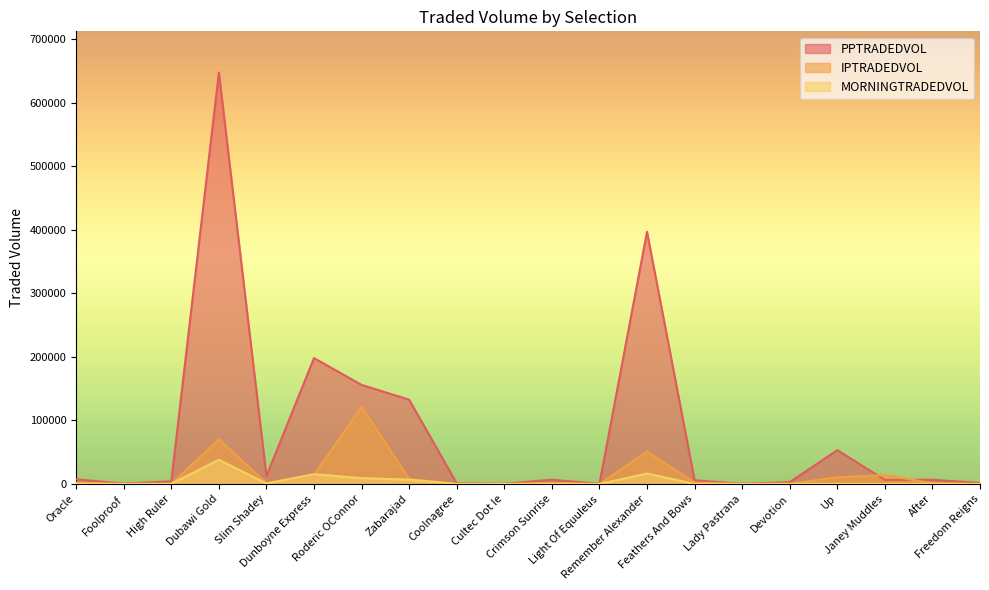

Reading right to left, what are all the values shown in this chart?

PPTRADEDVOL: Freedom Reigns=1653.2	After=6693.7	Janey Muddles=6462.2	Up=53274.8	Devotion=2937.0	Lady Pastrana=302.2	Feathers And Bows=5850.7	Remember Alexander=397022.5	Light Of Equuleus=179.6	Crimson Sunrise=6795.2	Cultec Dot Ie=338.6	Coolnagree=1006.6	Zabarajad=132671.7	Roderic OConnor=156003.5	Dunboyne Express=198215.8	Slim Shadey=12462.9	Dubawi Gold=647692.5	High Ruler=4181.8	Foolproof=657.4	Oracle=7377.0
IPTRADEDVOL: Freedom Reigns=134.2	After=1078.8	Janey Muddles=14066.3	Up=10482.8	Devotion=463.4	Lady Pastrana=173.1	Feathers And Bows=2292.7	Remember Alexander=51217.3	Light Of Equuleus=2.6	Crimson Sunrise=1775.6	Cultec Dot Ie=53.0	Coolnagree=345.2	Zabarajad=7982.4	Roderic OConnor=121499.0	Dunboyne Express=14435.5	Slim Shadey=1439.7	Dubawi Gold=70303.7	High Ruler=189.5	Foolproof=34.8	Oracle=2311.6
MORNINGTRADEDVOL: Freedom Reigns=80.6	After=265.0	Janey Muddles=96.0	Up=307.3	Devotion=125.6	Lady Pastrana=14.6	Feathers And Bows=90.5	Remember Alexander=16552.9	Light Of Equuleus=35.8	Crimson Sunrise=124.3	Cultec Dot Ie=4.0	Coolnagree=15.0	Zabarajad=6866.1	Roderic OConnor=9237.7	Dunboyne Express=15485.7	Slim Shadey=800.4	Dubawi Gold=38207.0	High Ruler=316.7	Foolproof=70.8	Oracle=445.1